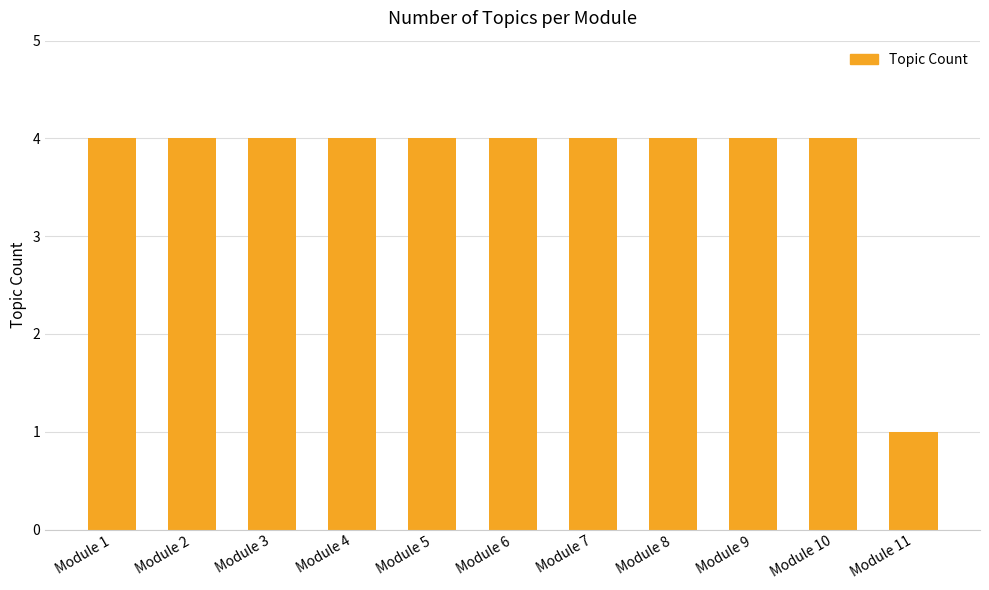

How many values are between 4 and 5?

10